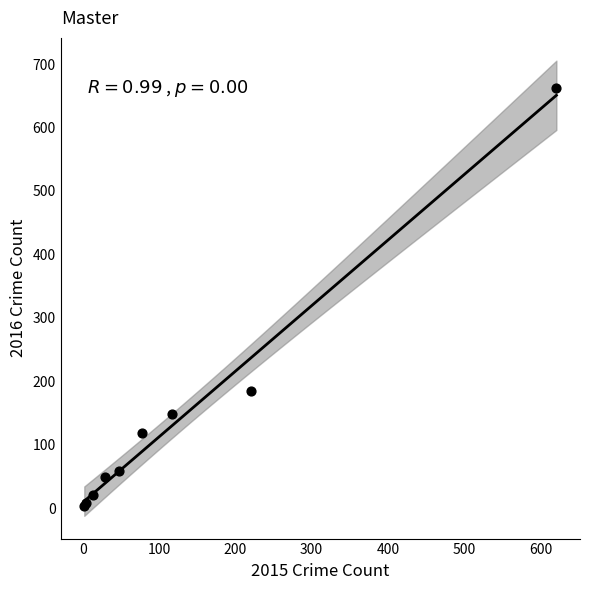

What Y value in the scatter plot is closest to 332?

185